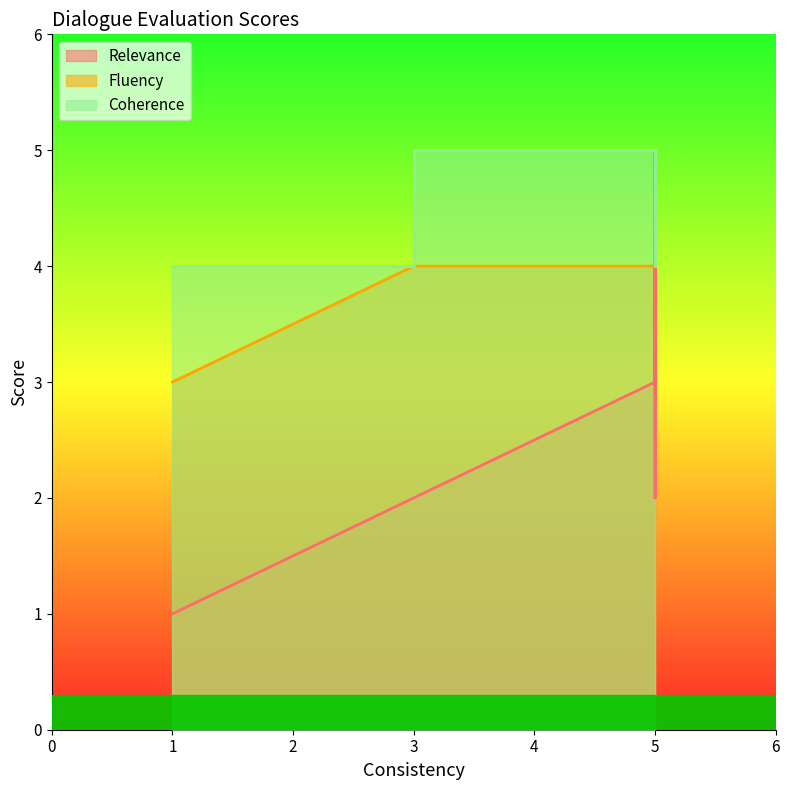

What is the average value of the Relevance series?

3